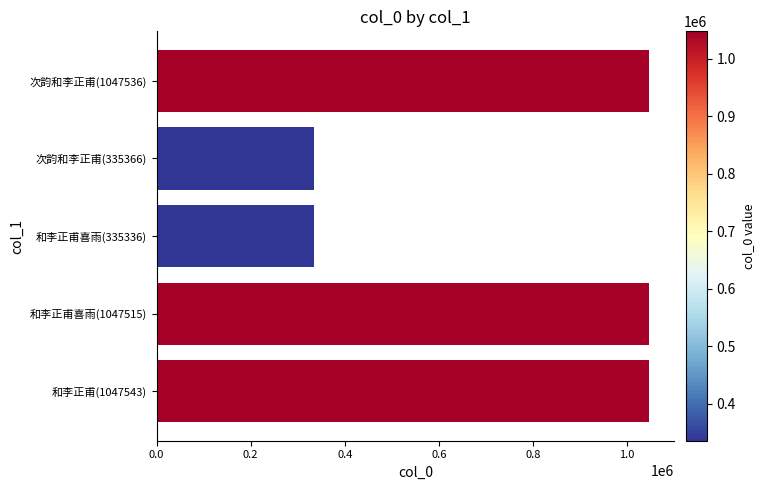

What is the greatest value displayed?

1047543